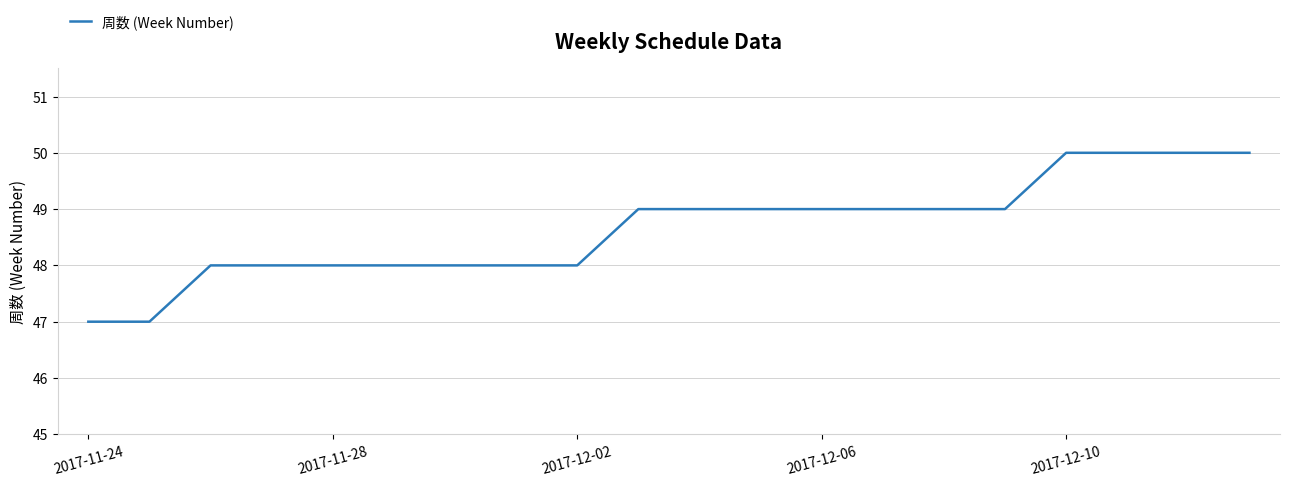

What is the sum of all values?

973